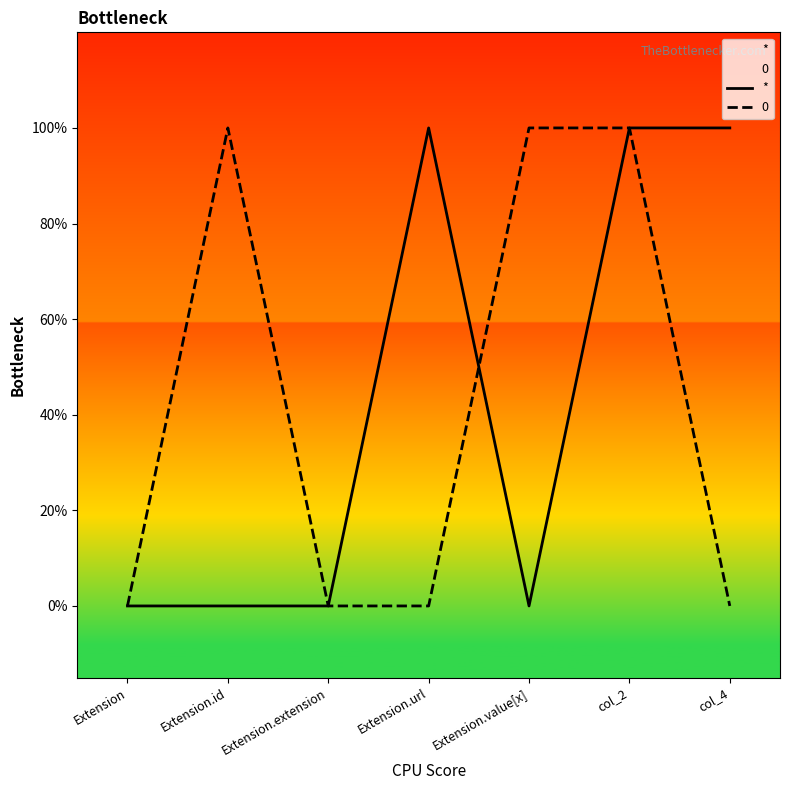

What is the difference between the maximum and minimum values?

1